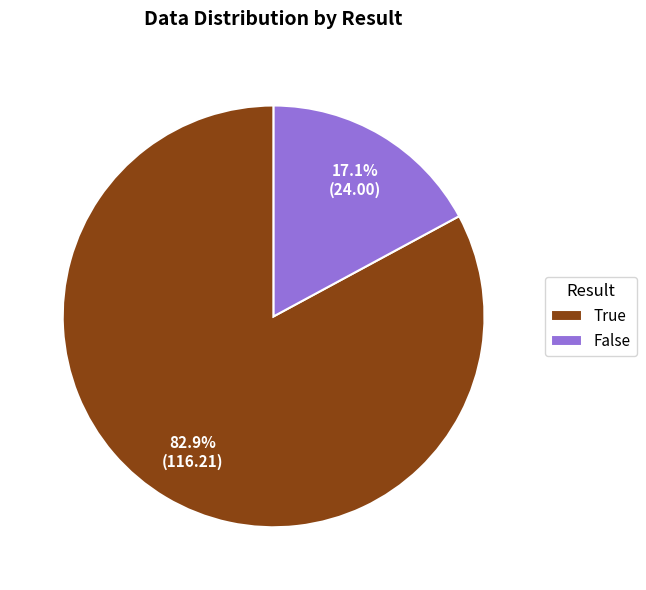

True or false: False accounts for 86% of the total.

False